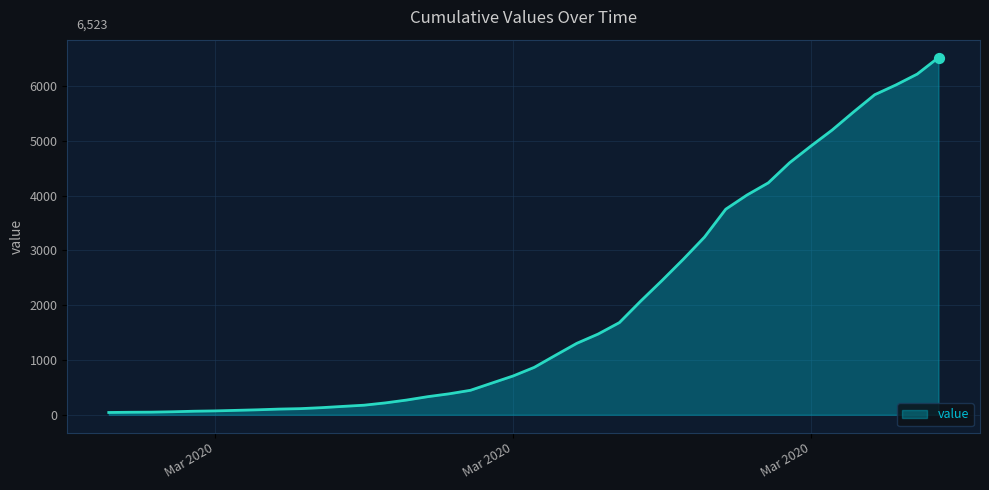

What is the maximum value shown in the chart?

6523